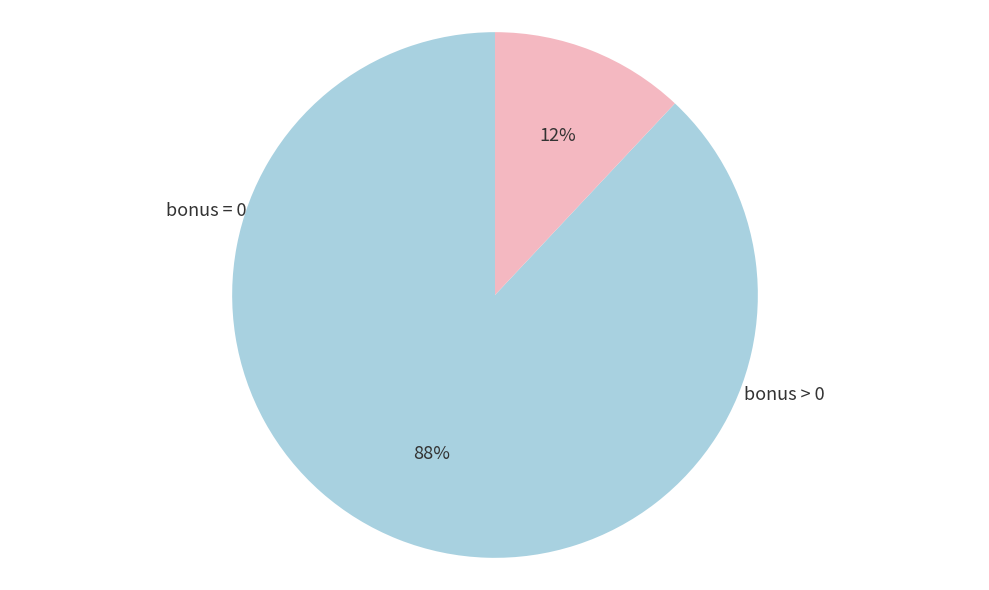

To the nearest percent, what portion does bonus = 0 represent?

88%